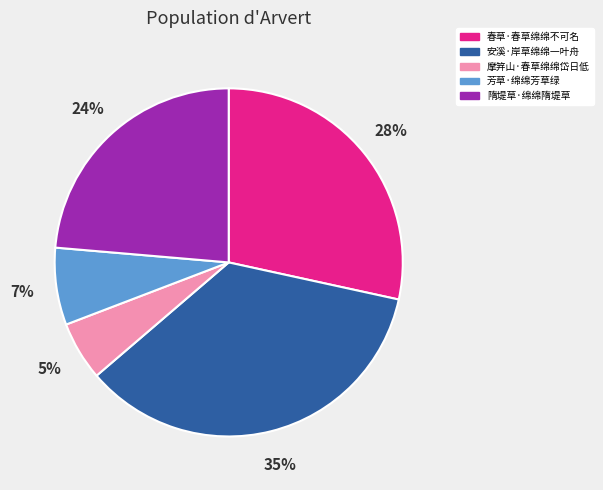

To the nearest percent, what portion does 摩笄山·春草绵绵岱日低 represent?

5%